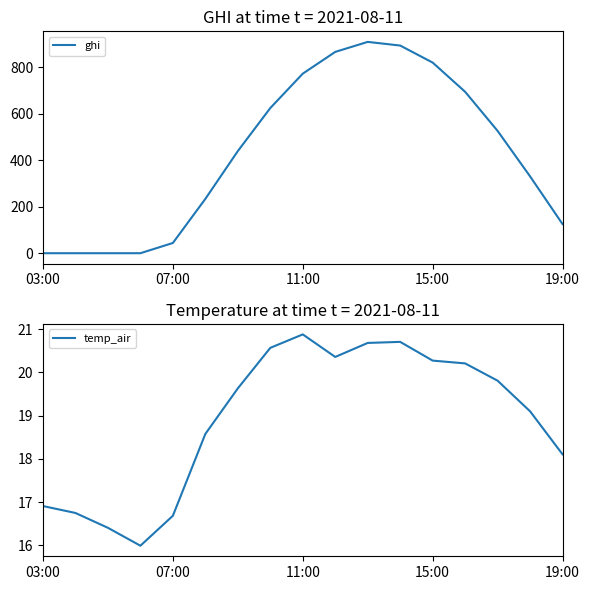

After their last crossing, which series has the higher values: temp_air or ghi?

ghi